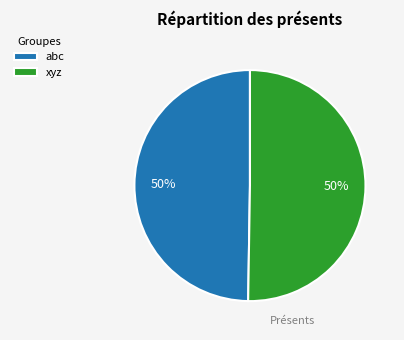

To the nearest percent, what percentage of the pie is xyz?

50%